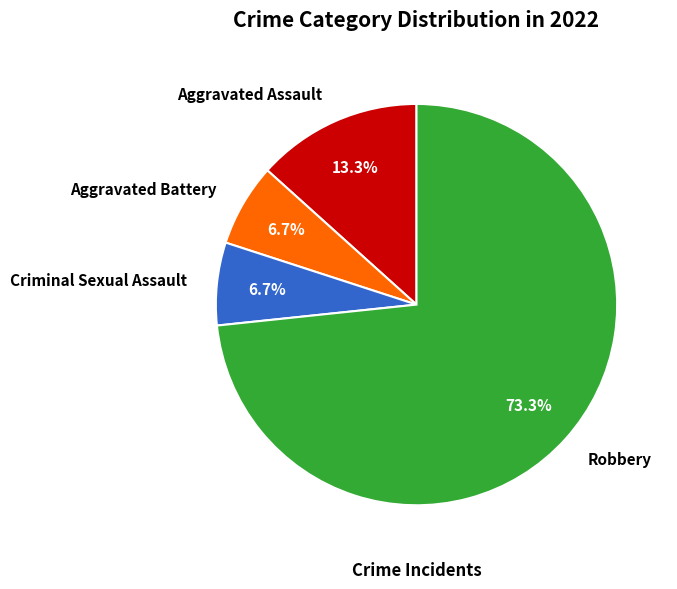

Do Aggravated Battery and Aggravated Assault together represent more than half of the pie?

No